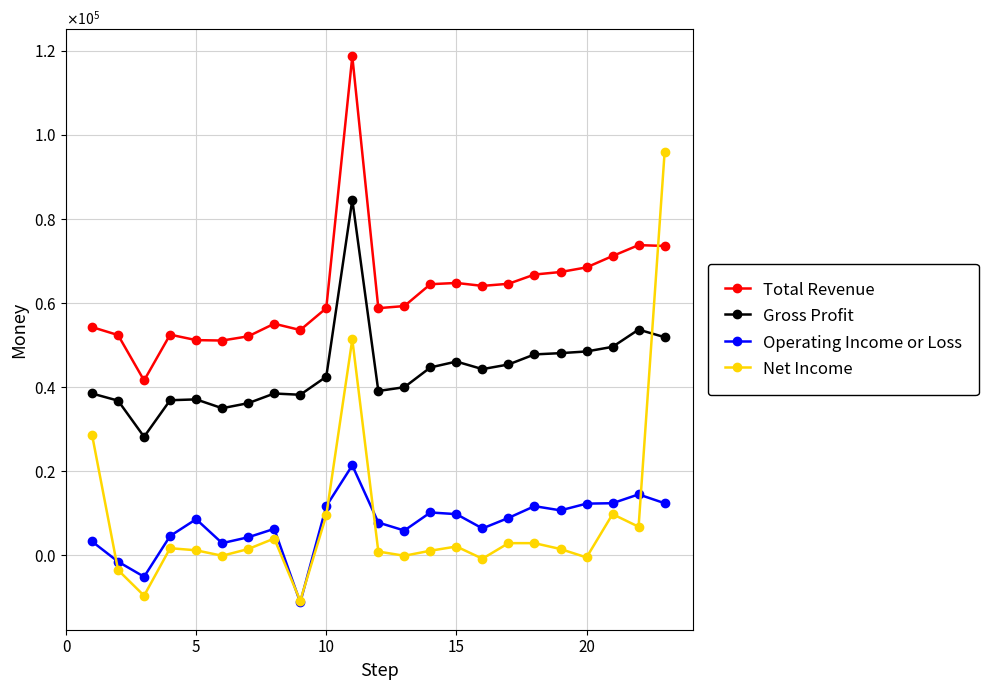

Does the chart have visible grid lines?

Yes